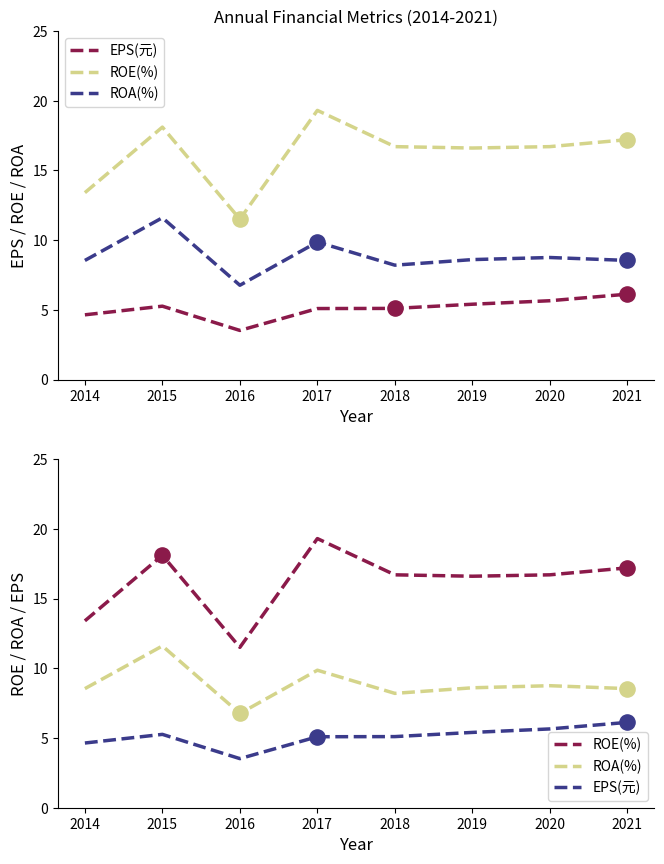

Which series has the largest Y range (max minus min)?

ROE(%)